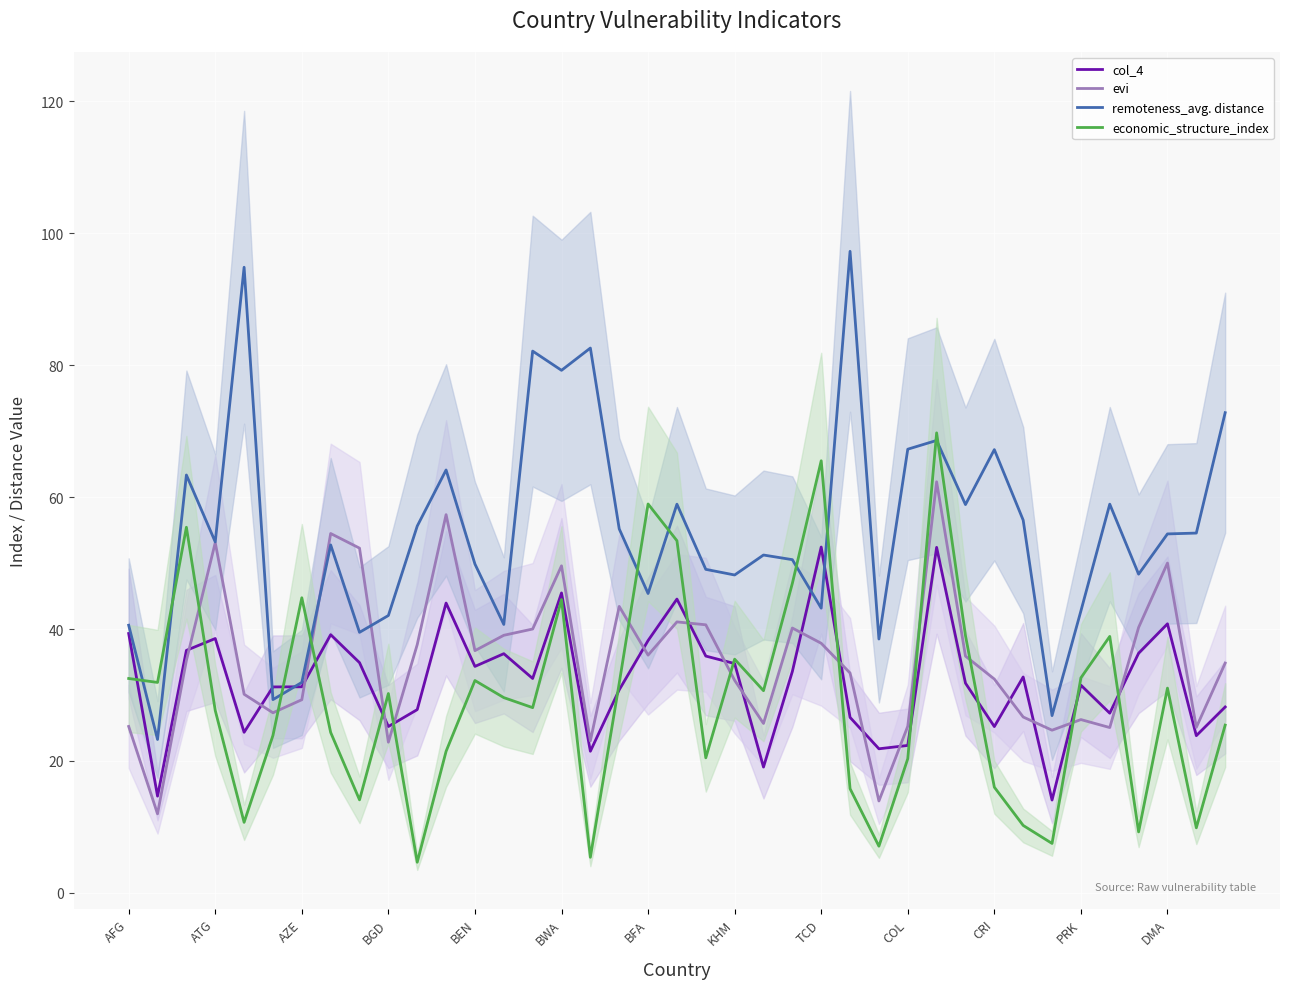

At which category is the sum across all series the highest?

28